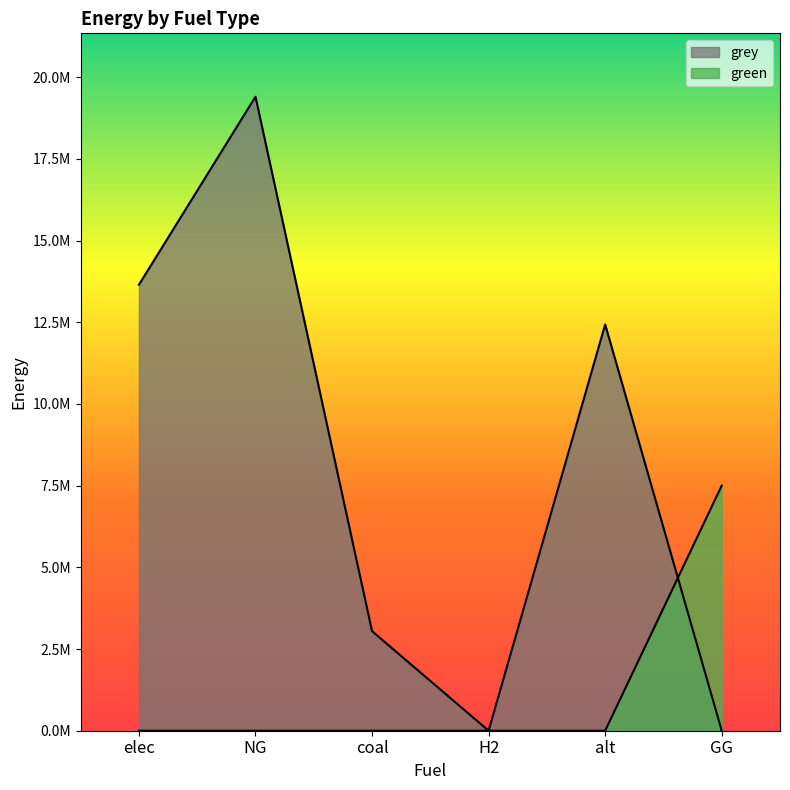

Reading right to left, transcribe all the data shown in this chart.

green: 7500000.0	0.0	0.0	0.0	0.0	0.0
grey: 0.0	12432085.1	0.0	3046530.7	19400288.8	13647717.4